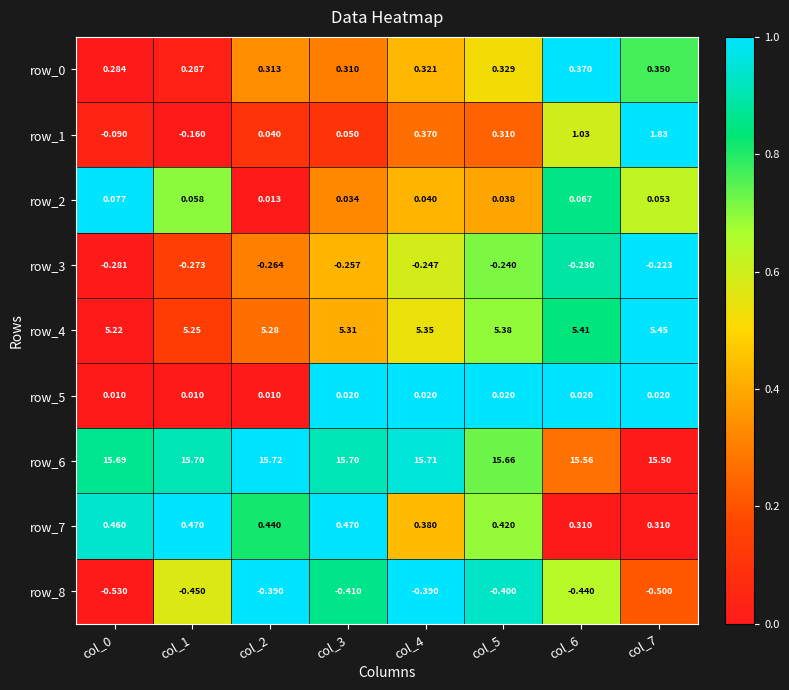

Is the value of row_0 at col_1 greater than the value of row_4 at col_1?

No